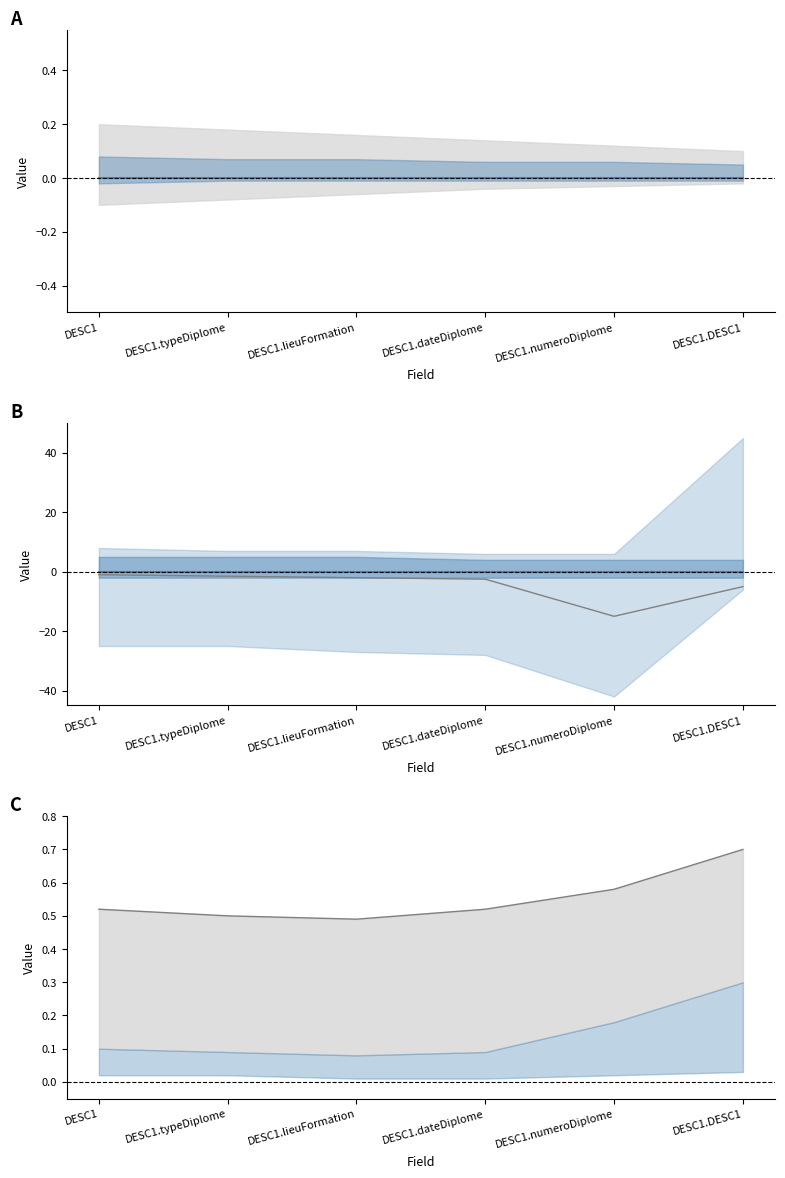

Which series has the largest total across all categories?

upper